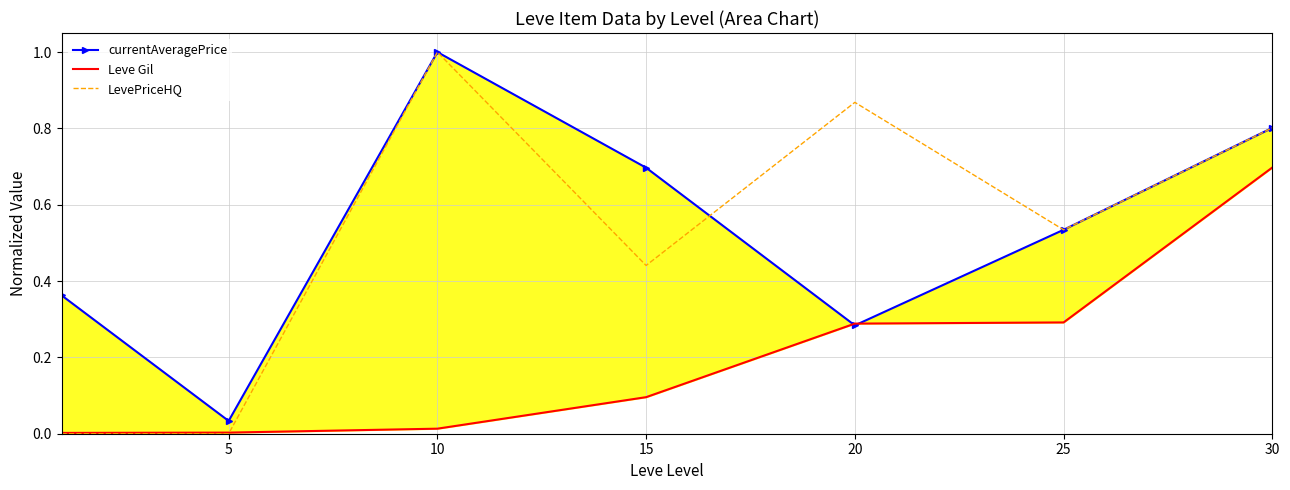

What is the value of the currentAveragePrice point at the 3rd from the left?

1.0